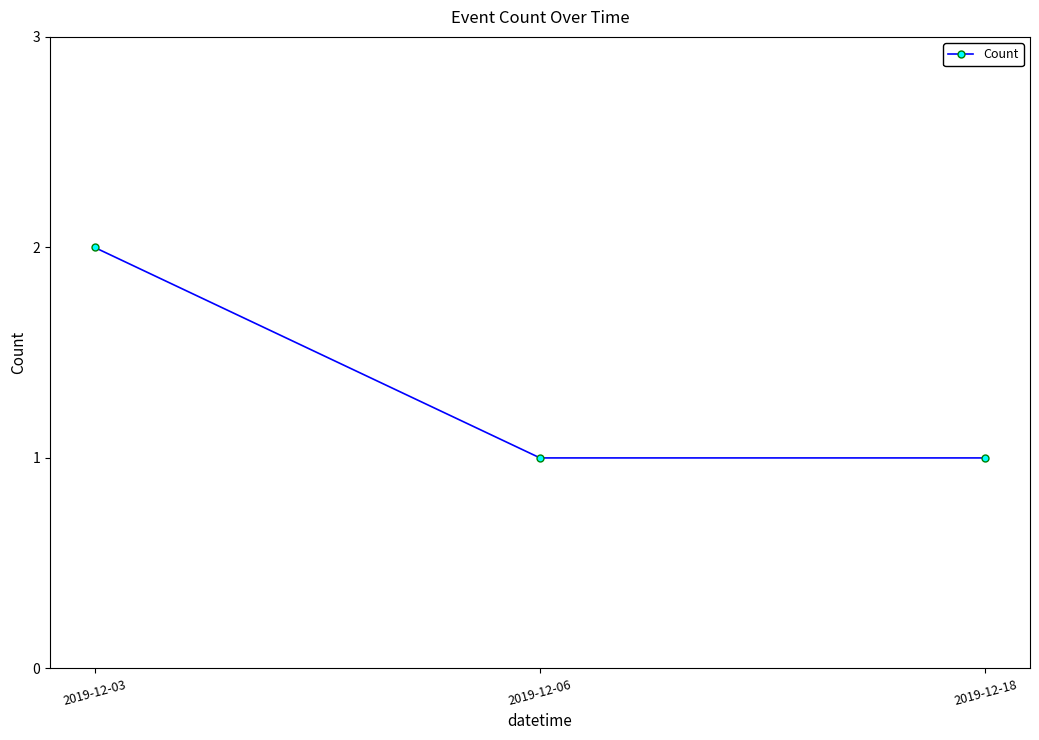

Which label corresponds to the largest value in the chart?

2019-12-03